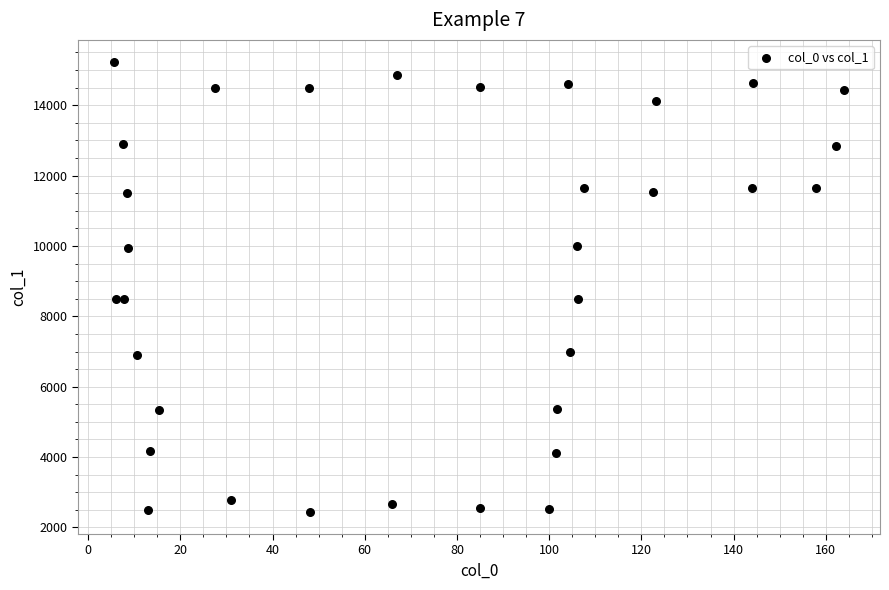

What is the range of X values (max minus min)?

158.1